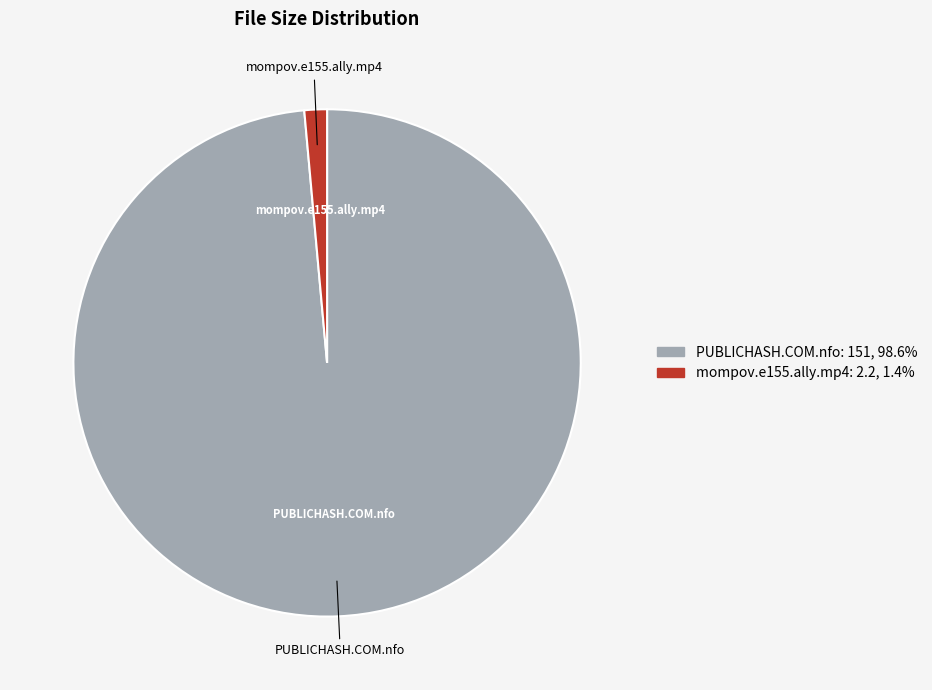

How many segments does this pie chart have?

2